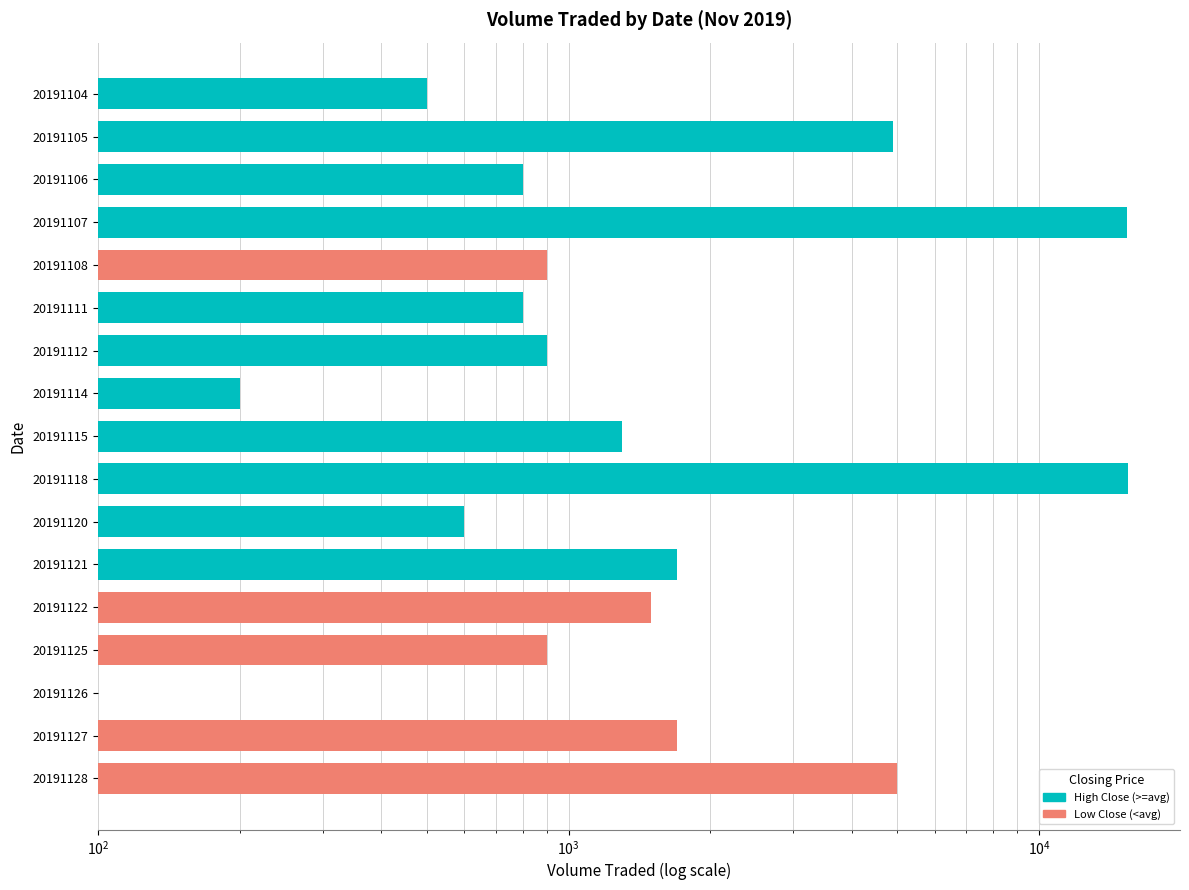

What is the maximum value shown in the chart?

15500